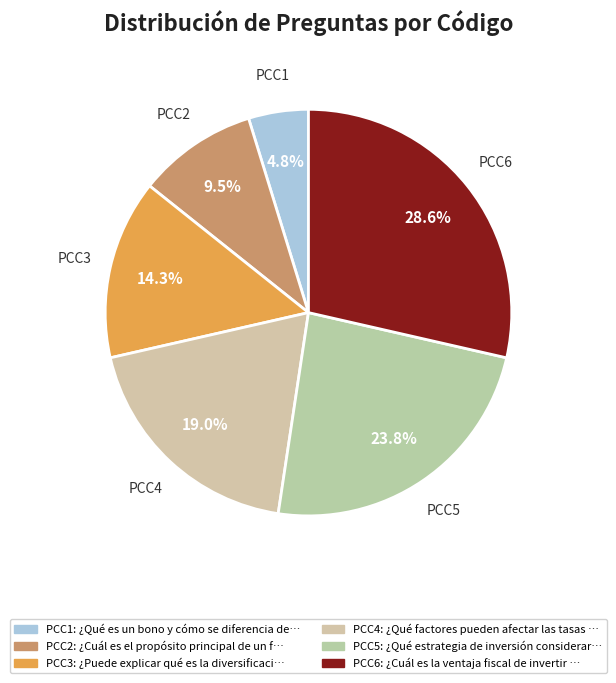

Does PCC2 account for over 50% of the chart?

No